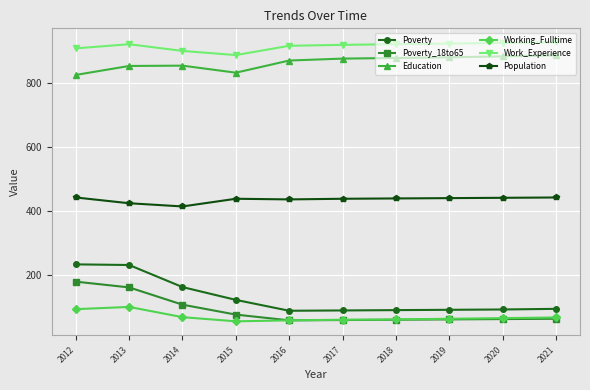

True or false: Work_Experience and Population intersect in this chart.

False